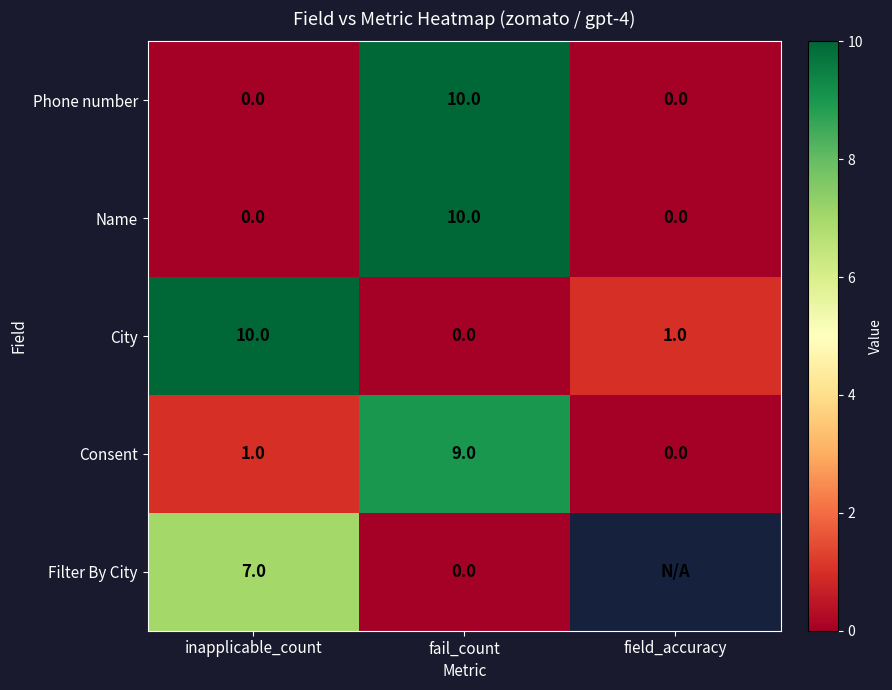

What is the difference between the highest and lowest values at field_accuracy?

1.0